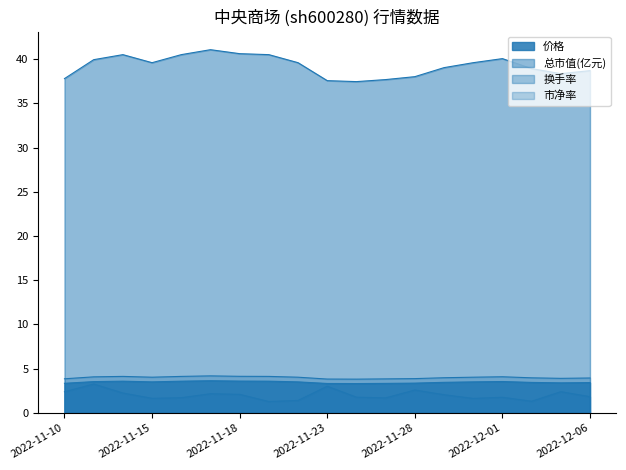

Where is the first local maximum for 价格?

2022-11-14